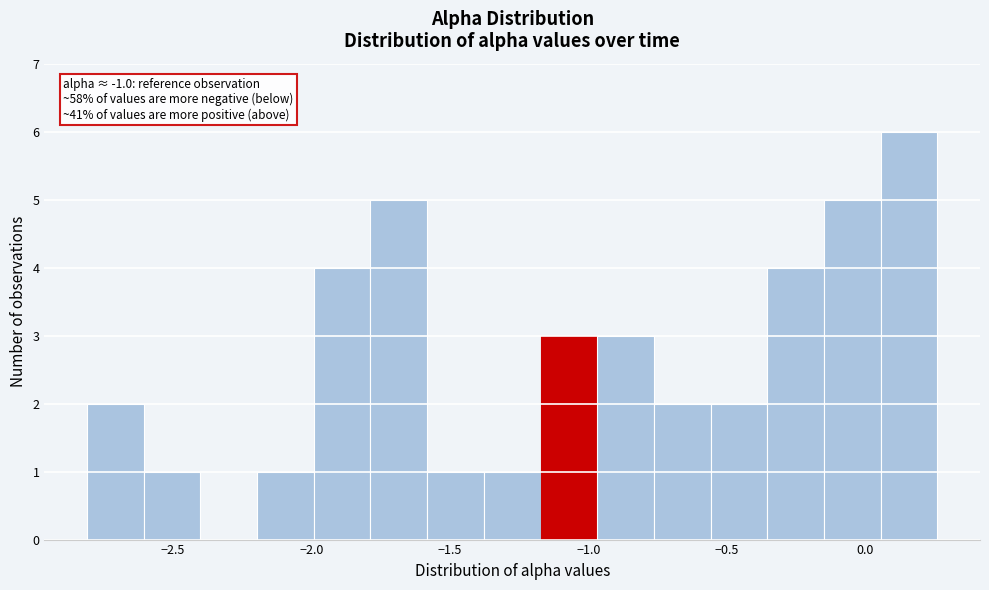

Over which range of the x-axis is the bar tallest?

0.05 to 0.25